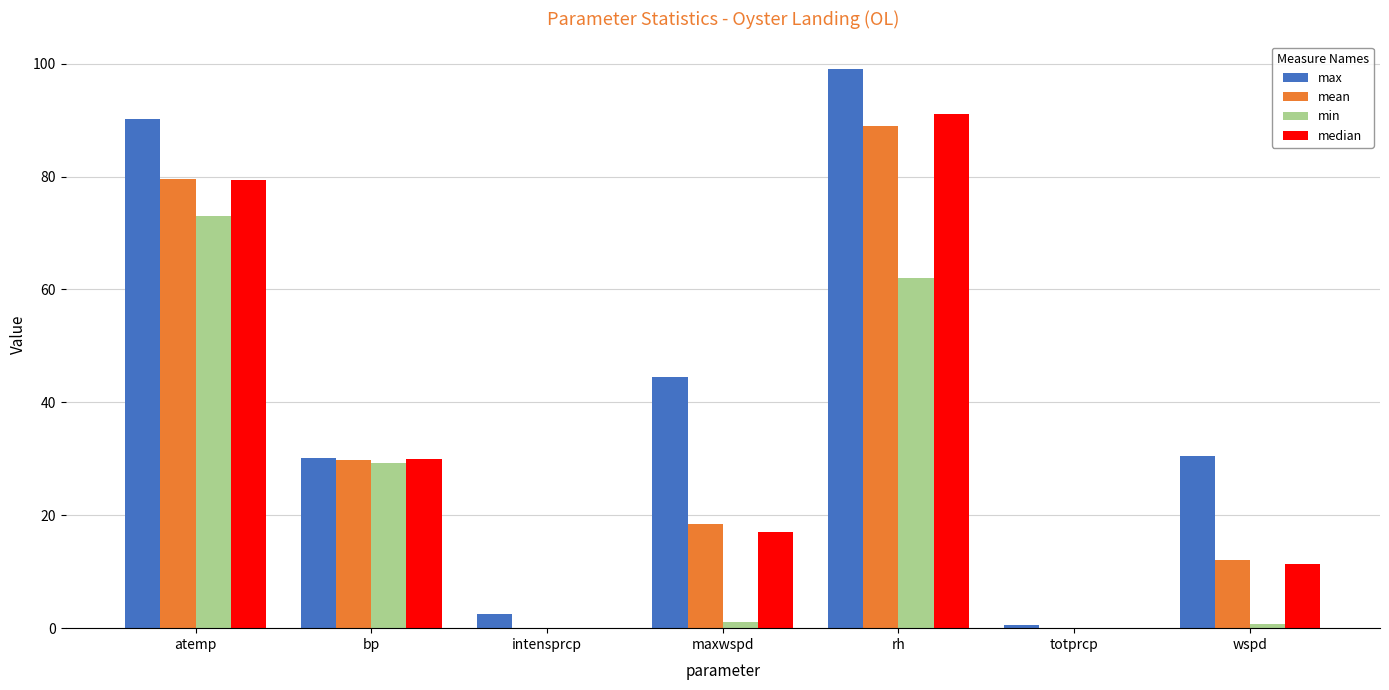

Count the number of data series in this chart.

4